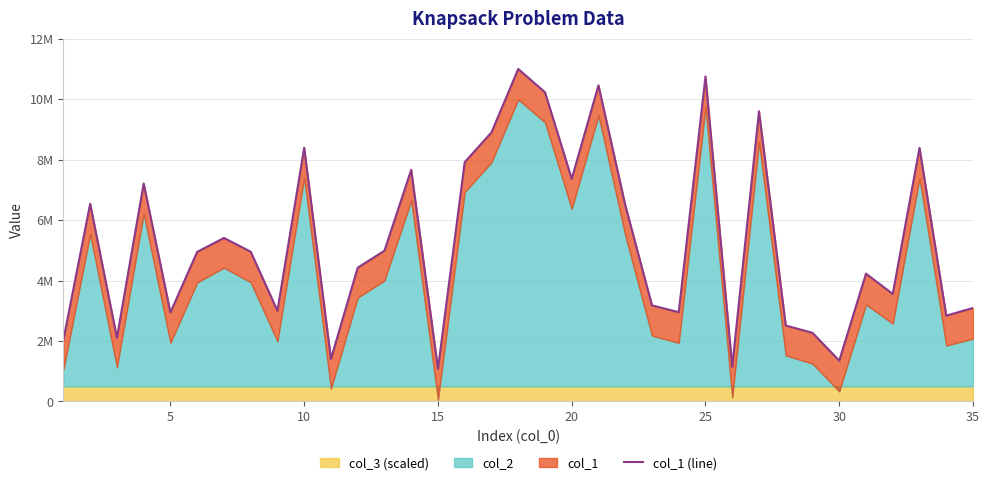

What is the difference between the second highest and minimum values?

9674752